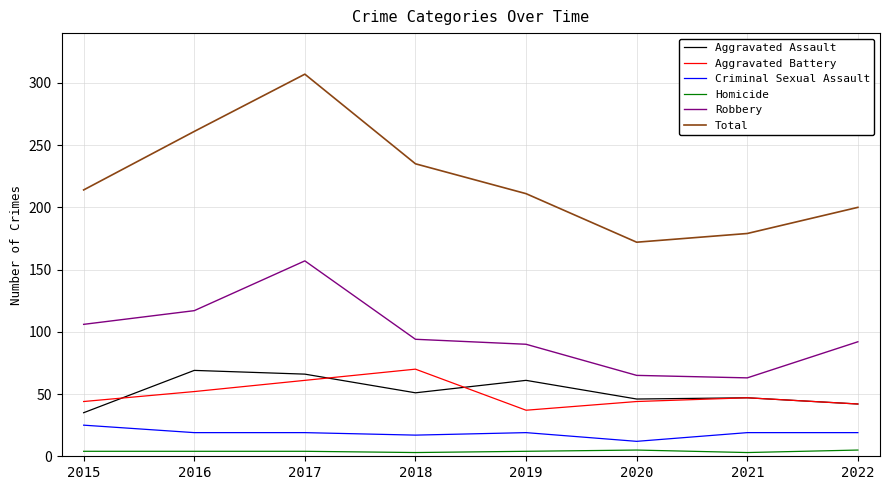

What is the difference between the maximum and minimum values in the Homicide series?

2